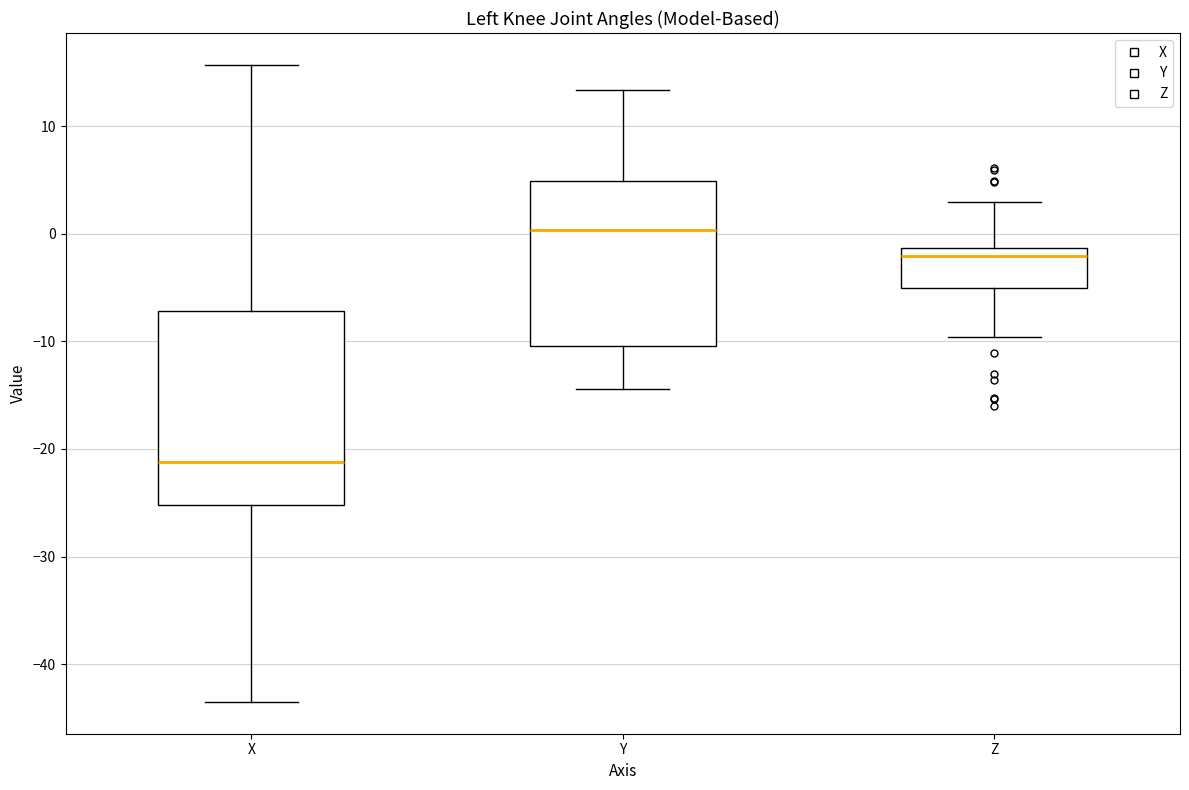

Comparing the boxes themselves (not the whiskers), which one is the tallest?

X